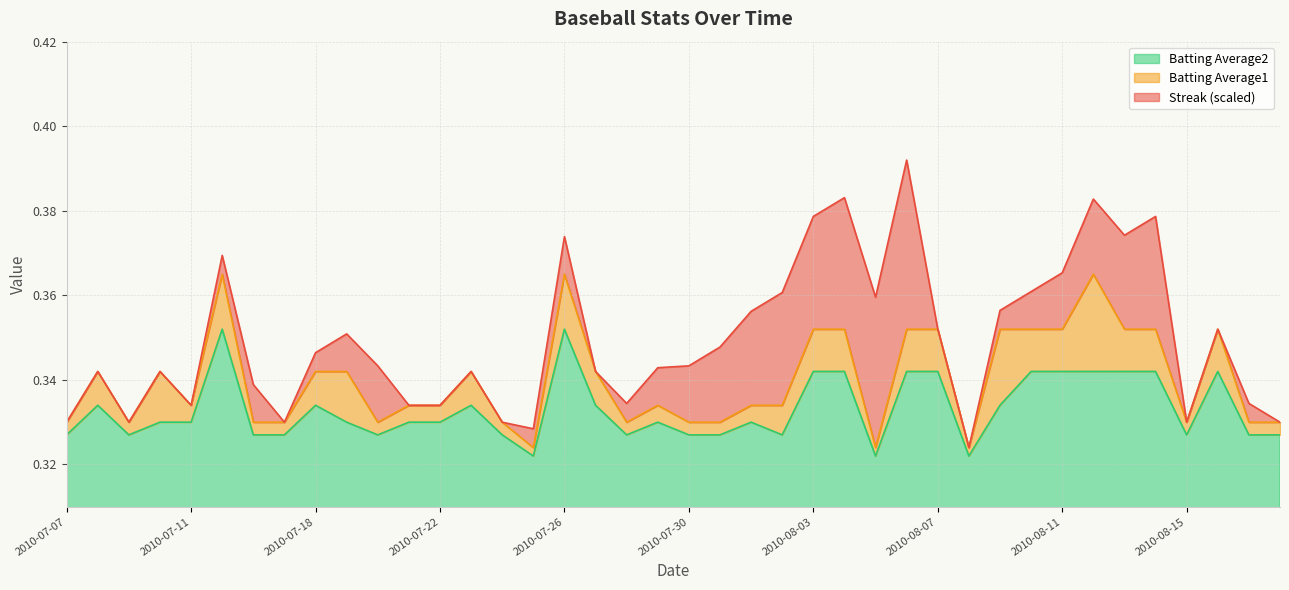

True or false: Batting Average2 and Batting Average1 cross at least once.

False